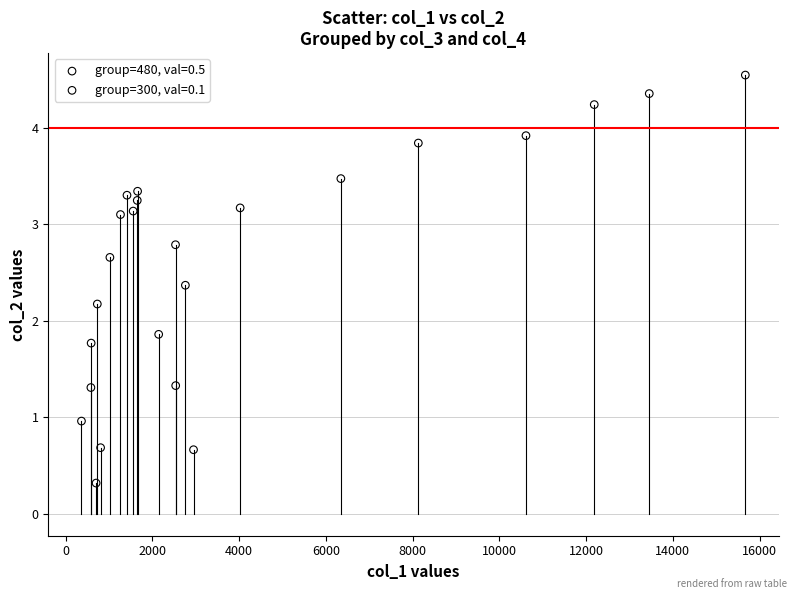

Which series reaches the minimum Y coordinate?

group=300, val=0.1